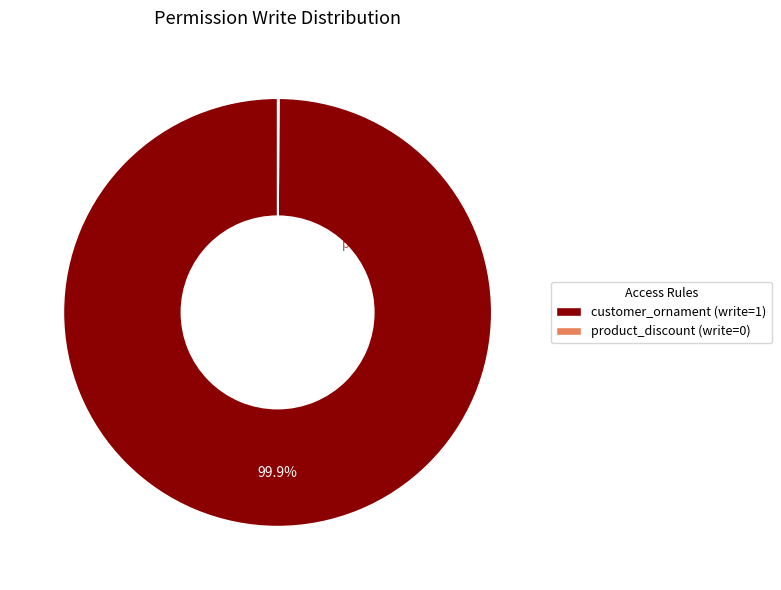

Which slice is the largest?

customer_ornament (write=1)